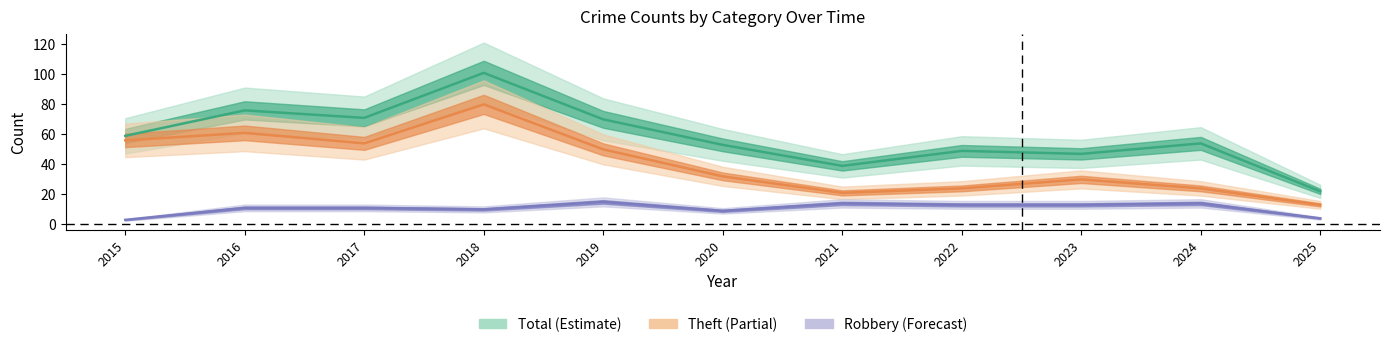

What is the difference between the maximum and minimum values in the Theft series?

67